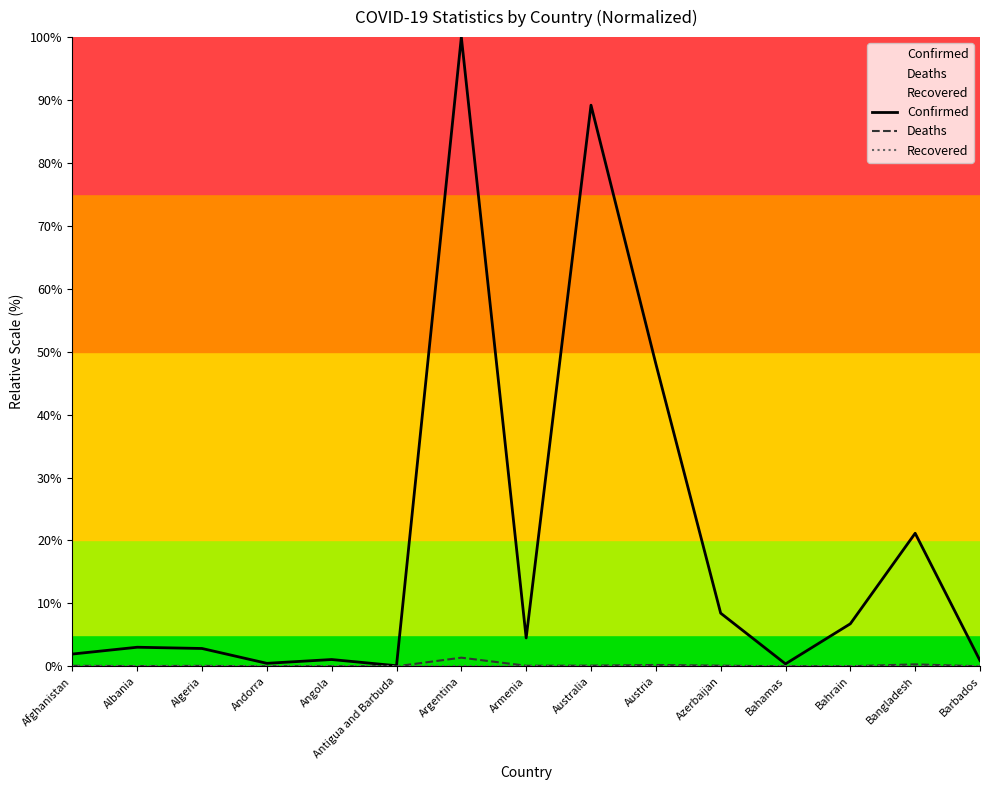

Is it true that Deaths equals 0.6 at Argentina?

False